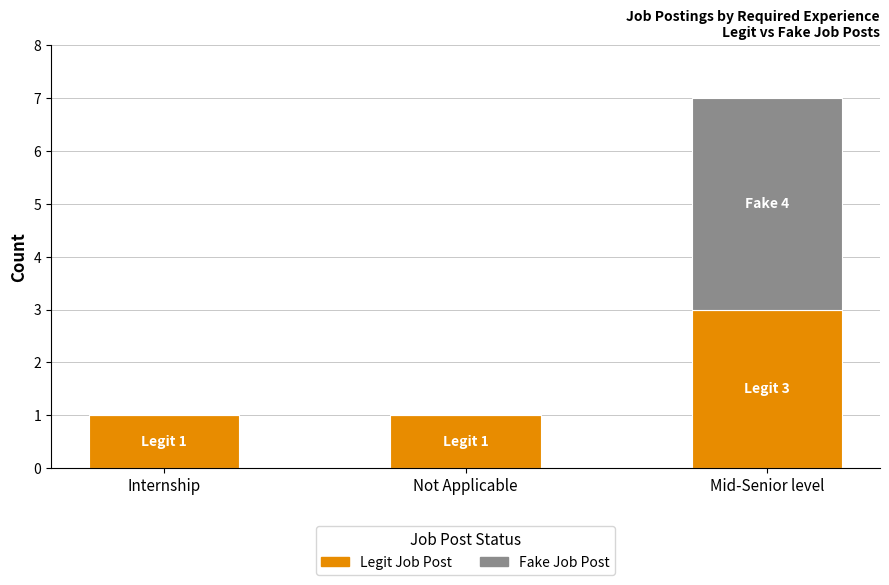

At which category is the sum across all series the highest?

Mid-Senior level